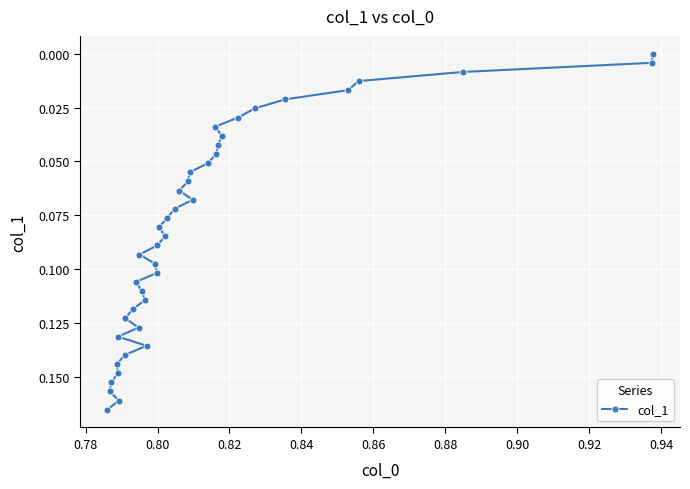

What is the value of the 23rd point from the left?

0.1